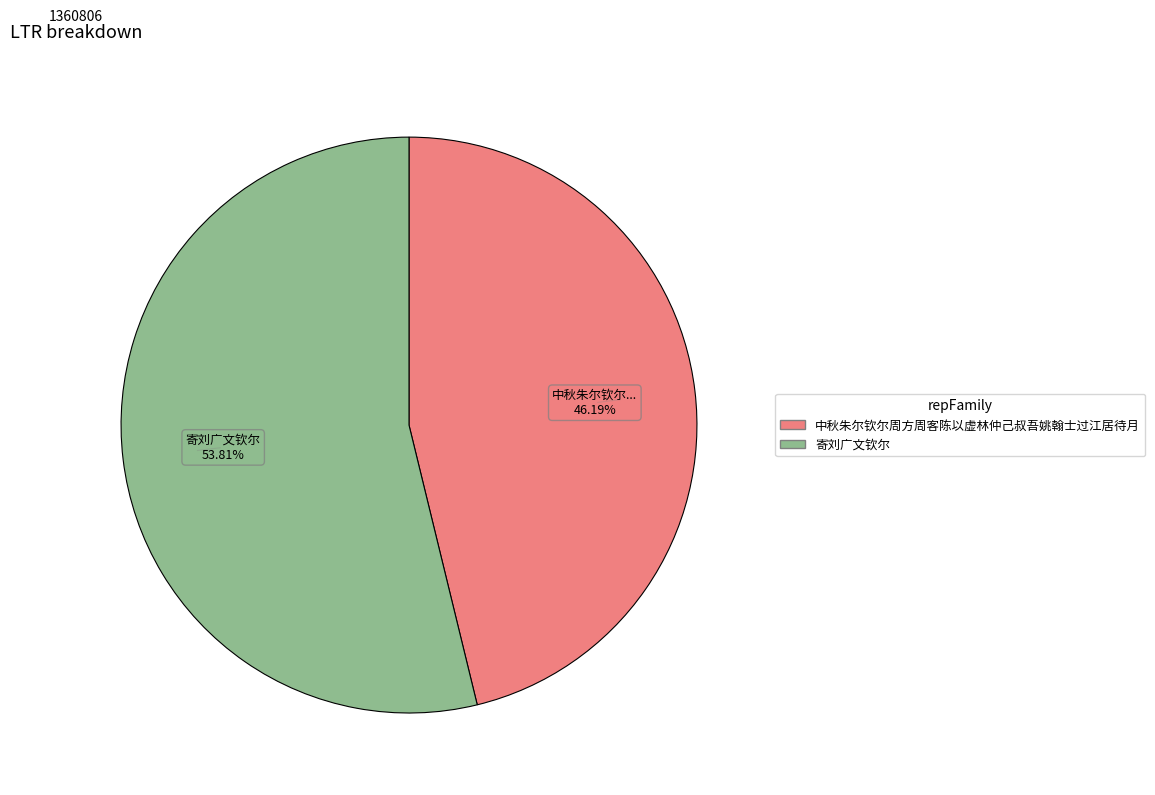

The 寄刘广文钦尔 slice represents 54% of the pie. True or false?

True